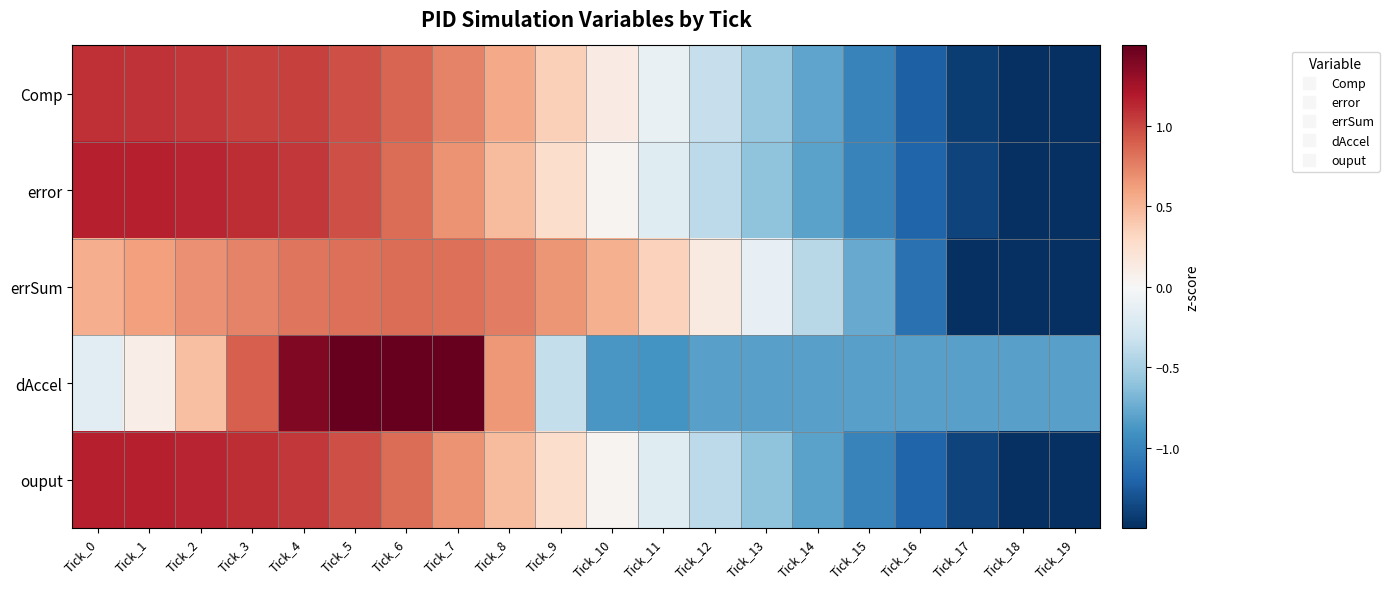

Reading right to left, list all the values displayed in this chart.

Comp: Tick_19=-1.8	Tick_18=-1.6	Tick_17=-1.4	Tick_16=-1.2	Tick_15=-1.0	Tick_14=-0.8	Tick_13=-0.6	Tick_12=-0.3	Tick_11=-0.1	Tick_10=0.1	Tick_9=0.4	Tick_8=0.6	Tick_7=0.7	Tick_6=0.9	Tick_5=1.0	Tick_4=1.0	Tick_3=1.0	Tick_2=1.1	Tick_1=1.1	Tick_0=1.1
error: Tick_19=-1.8	Tick_18=-1.6	Tick_17=-1.4	Tick_16=-1.2	Tick_15=-1.0	Tick_14=-0.8	Tick_13=-0.6	Tick_12=-0.4	Tick_11=-0.2	Tick_10=0.0	Tick_9=0.3	Tick_8=0.5	Tick_7=0.7	Tick_6=0.8	Tick_5=1.0	Tick_4=1.1	Tick_3=1.1	Tick_2=1.1	Tick_1=1.2	Tick_0=1.2
errSum: Tick_19=-2.4	Tick_18=-2.0	Tick_17=-1.5	Tick_16=-1.1	Tick_15=-0.8	Tick_14=-0.4	Tick_13=-0.1	Tick_12=0.1	Tick_11=0.4	Tick_10=0.5	Tick_9=0.7	Tick_8=0.8	Tick_7=0.8	Tick_6=0.8	Tick_5=0.8	Tick_4=0.8	Tick_3=0.7	Tick_2=0.7	Tick_1=0.6	Tick_0=0.5
dAccel: Tick_19=-0.8	Tick_18=-0.8	Tick_17=-0.8	Tick_16=-0.8	Tick_15=-0.8	Tick_14=-0.8	Tick_13=-0.8	Tick_12=-0.8	Tick_11=-0.9	Tick_10=-0.9	Tick_9=-0.4	Tick_8=0.6	Tick_7=1.6	Tick_6=2.0	Tick_5=1.8	Tick_4=1.4	Tick_3=0.9	Tick_2=0.5	Tick_1=0.1	Tick_0=-0.2
ouput: Tick_19=-1.8	Tick_18=-1.6	Tick_17=-1.4	Tick_16=-1.2	Tick_15=-1.0	Tick_14=-0.8	Tick_13=-0.6	Tick_12=-0.4	Tick_11=-0.2	Tick_10=0.0	Tick_9=0.3	Tick_8=0.5	Tick_7=0.7	Tick_6=0.8	Tick_5=1.0	Tick_4=1.1	Tick_3=1.1	Tick_2=1.1	Tick_1=1.2	Tick_0=1.2